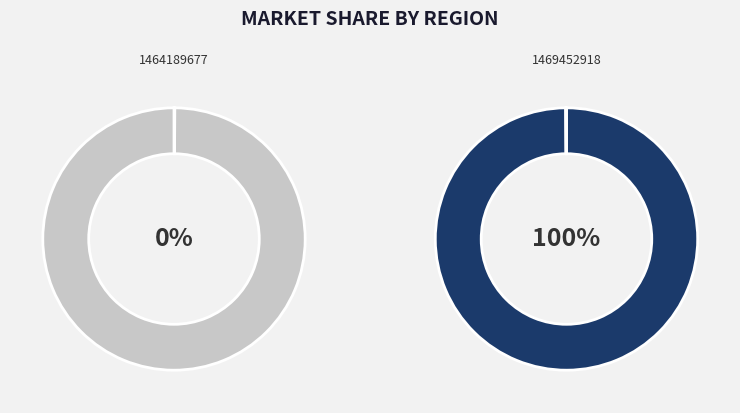

The 1469452918 slice represents 100% of the pie. True or false?

True